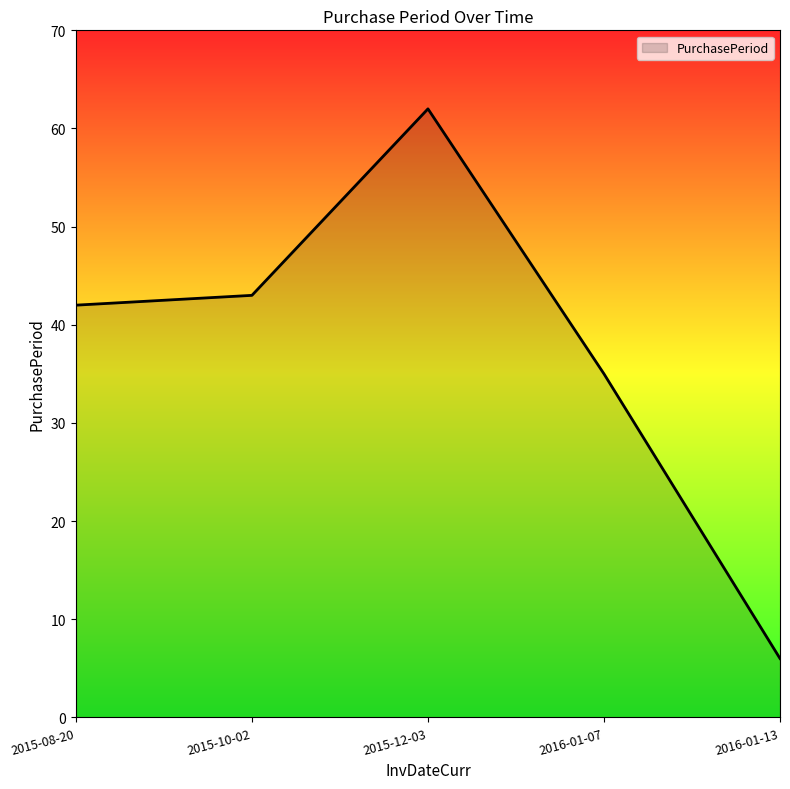

The value at 2015-08-20 is 42. True or false?

True